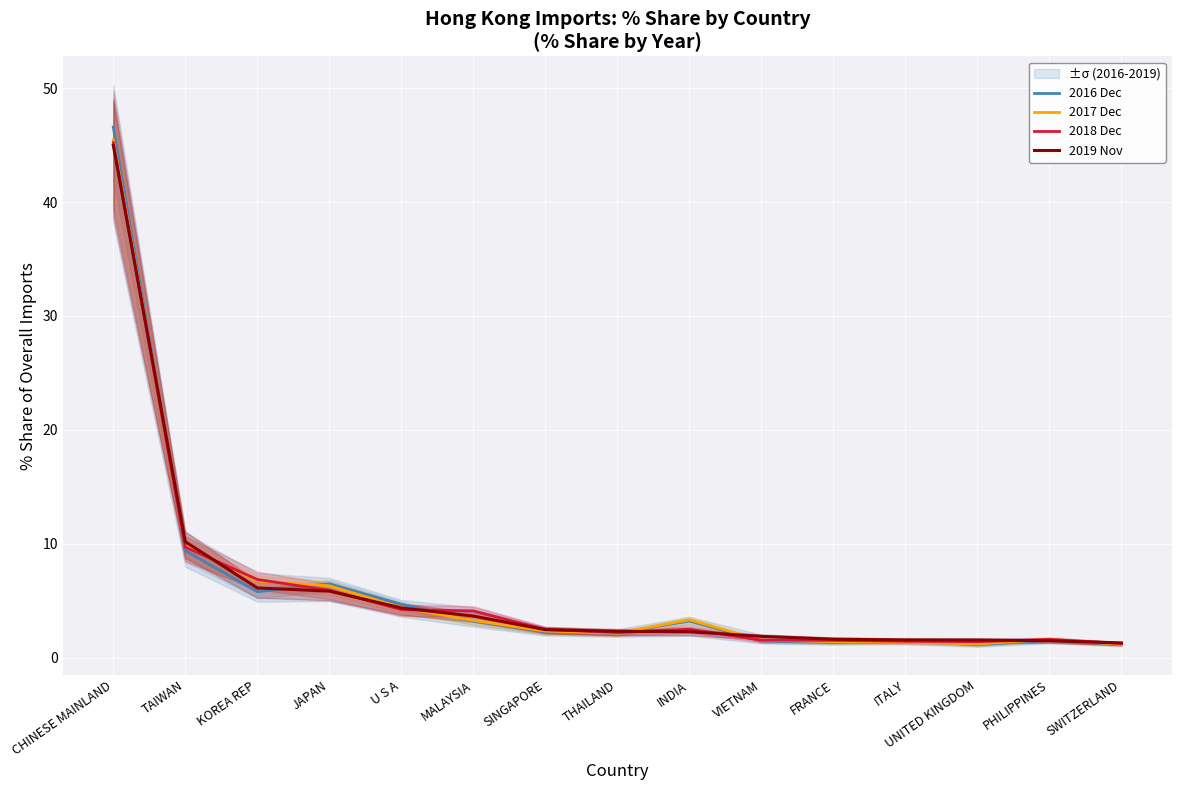

What is the sum of the 2018 Dec values at SINGAPORE and SWITZERLAND?

3.7